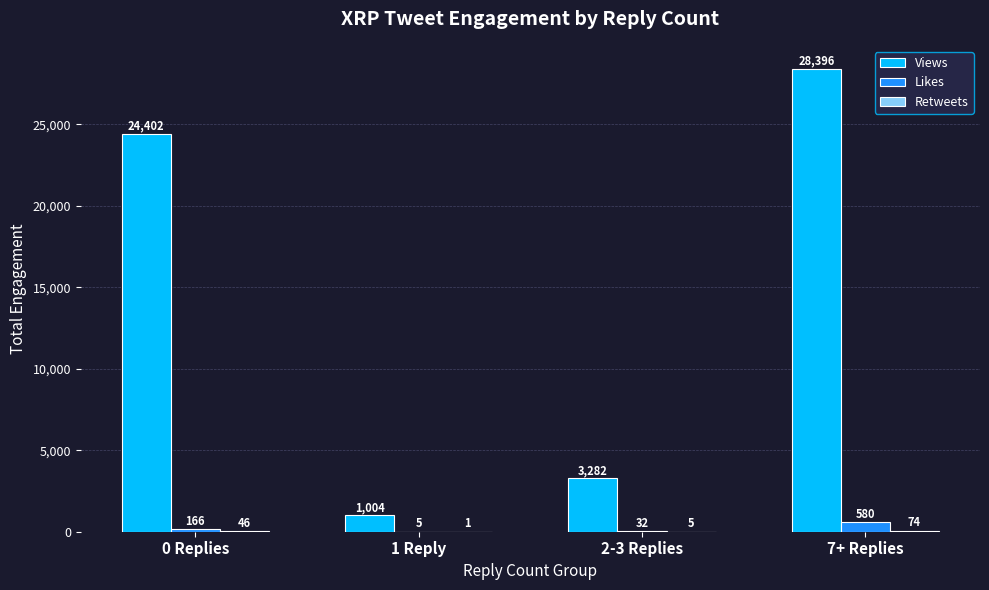

What is the sum of the Likes values at 1 Reply and 0 Replies?

171